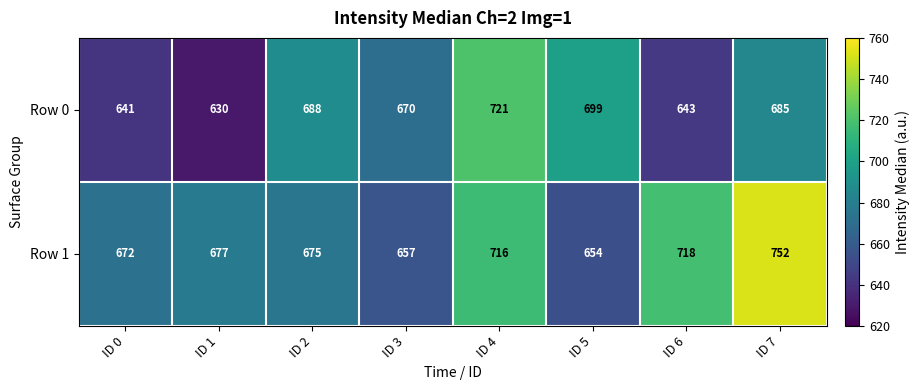

What is the total value across all series at ID 3?

1327